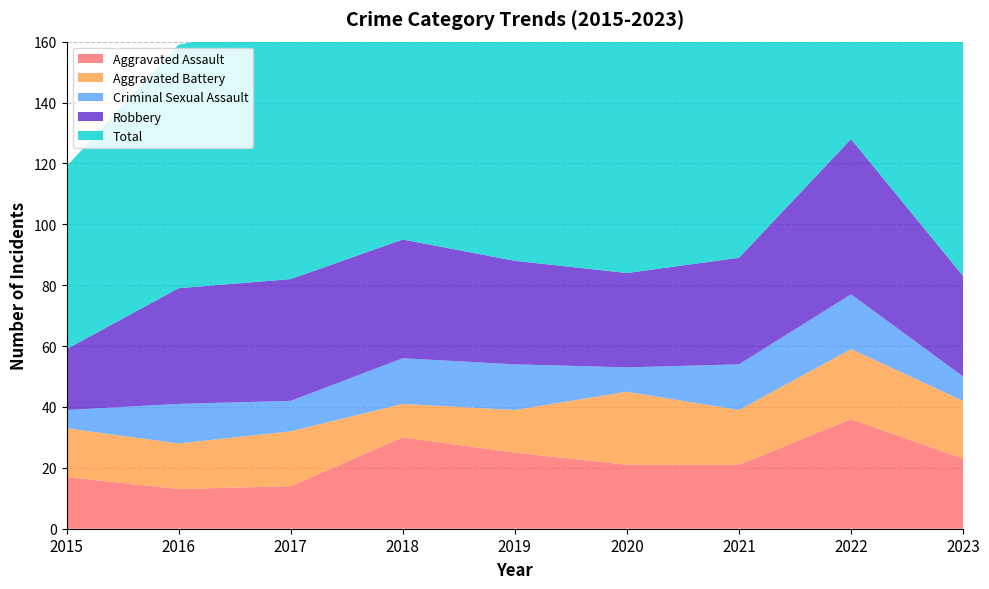

Reading left to right, transcribe all the data shown in this chart.

Aggravated Assault: 2015=17	2016=13	2017=14	2018=30	2019=25	2020=21	2021=21	2022=36	2023=23
Aggravated Battery: 2015=16	2016=15	2017=18	2018=11	2019=14	2020=24	2021=18	2022=23	2023=19
Criminal Sexual Assault: 2015=6	2016=13	2017=10	2018=15	2019=15	2020=8	2021=15	2022=18	2023=8
Robbery: 2015=20	2016=38	2017=40	2018=39	2019=34	2020=31	2021=35	2022=51	2023=33
Total: 2015=60	2016=80	2017=84	2018=95	2019=88	2020=85	2021=90	2022=130	2023=85